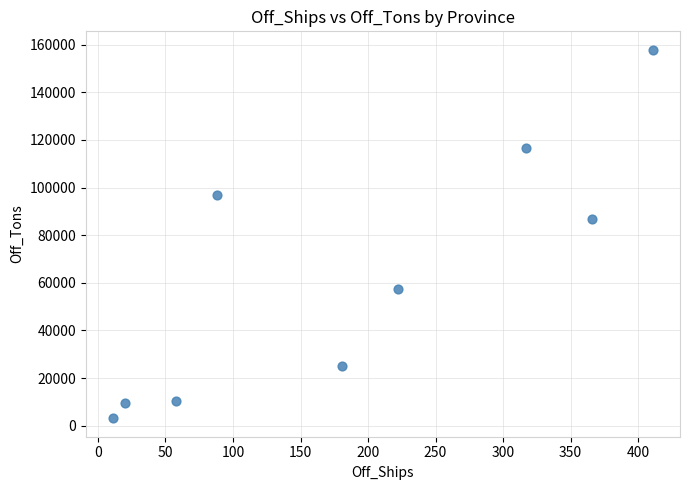

What is the range of X values (max minus min)?

400